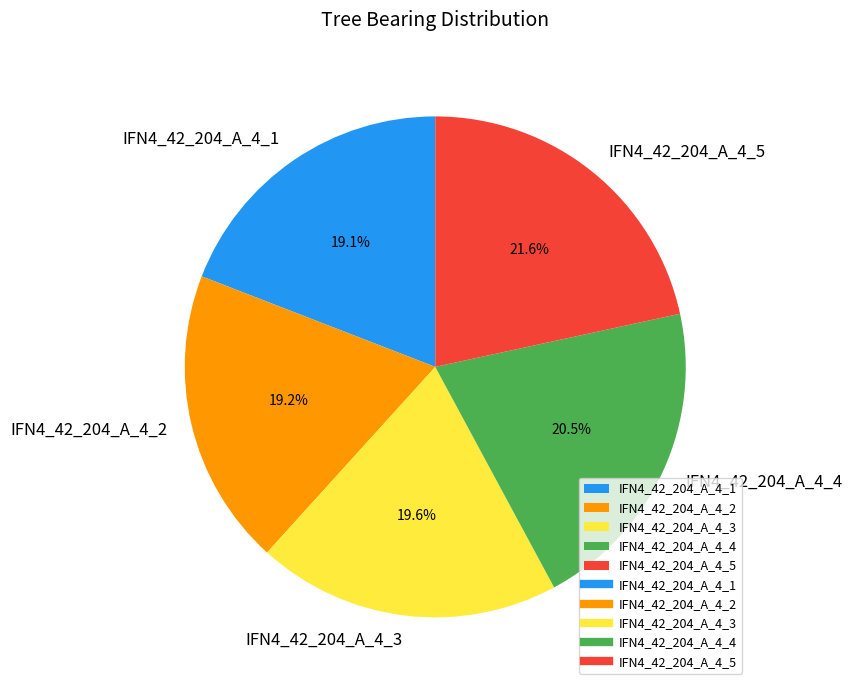

Which slice is the largest?

IFN4_42_204_A_4_5